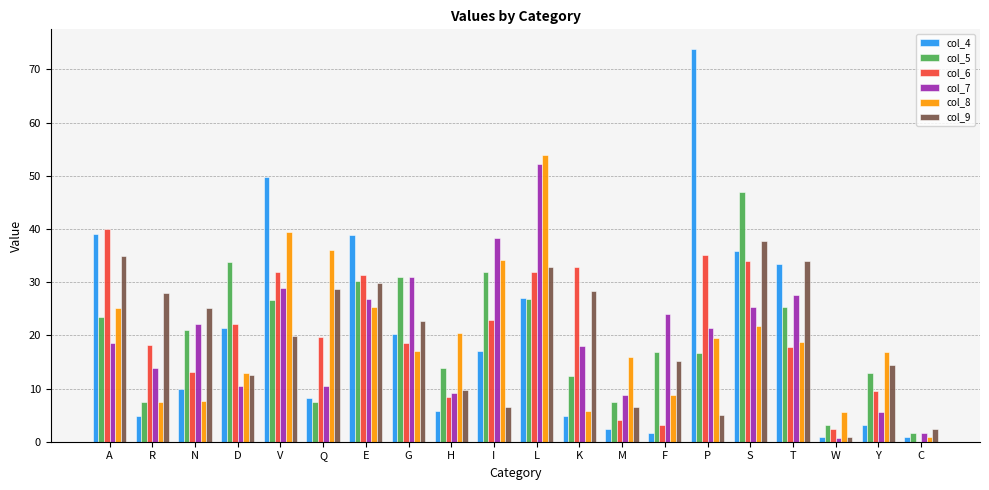

Which series has the largest range (max minus min)?

col_4